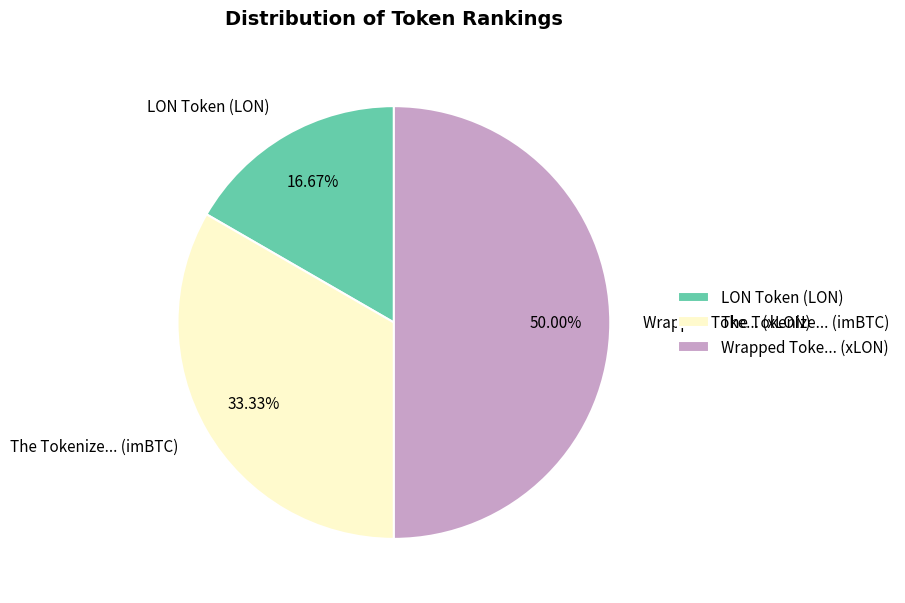

Does LON Token (LON) represent more than half of the total?

No